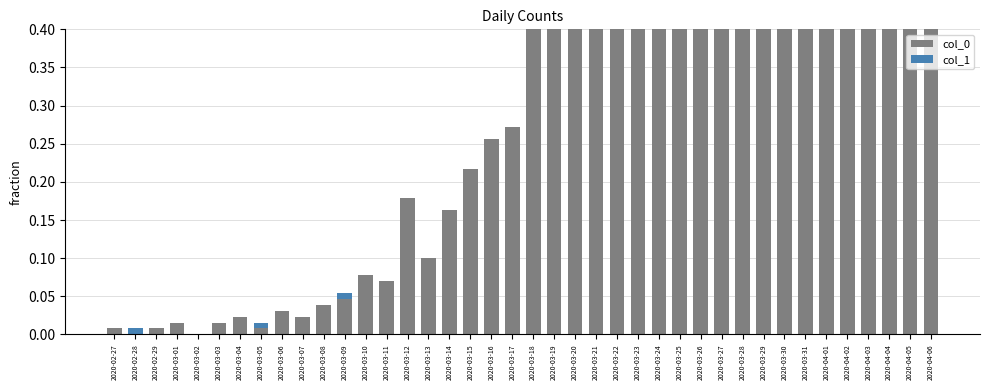

The col_0 series shows 0.0 at 2020-03-03. True or false?

False